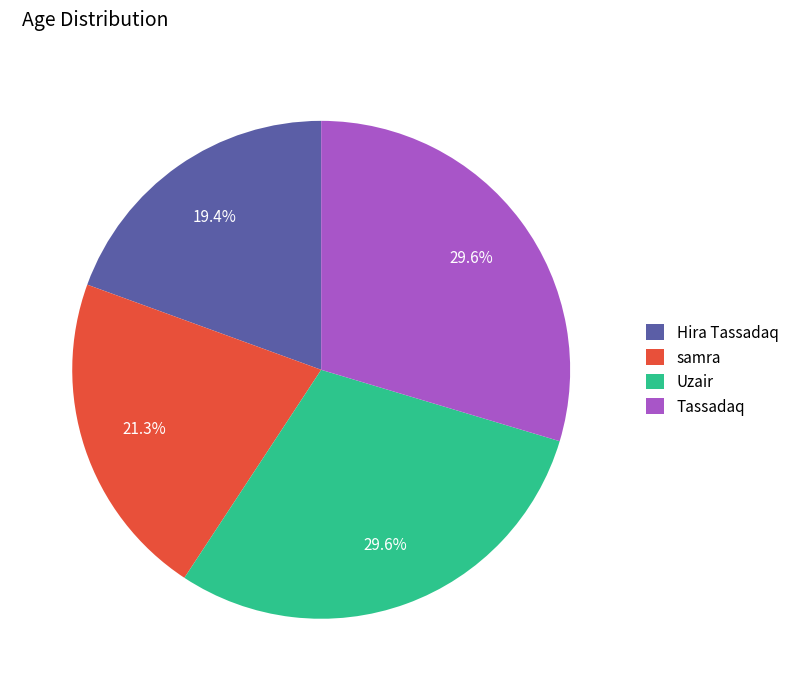

To the nearest percent, what percentage of the pie is samra?

21%